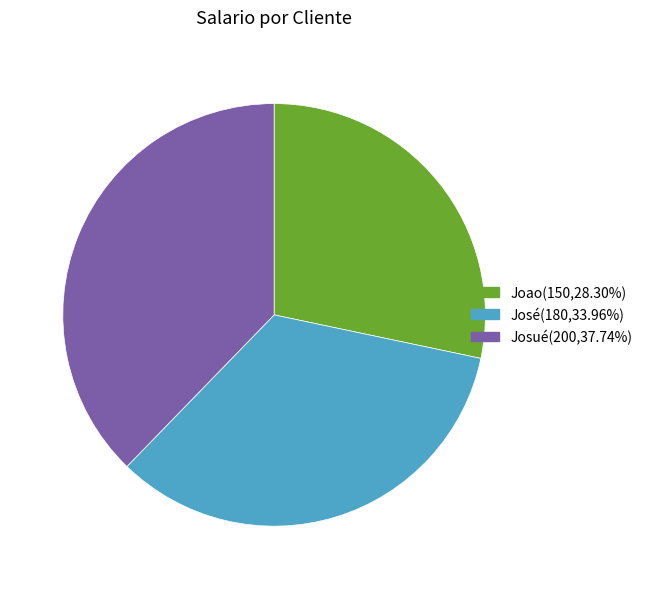

How many segments does this pie chart have?

3